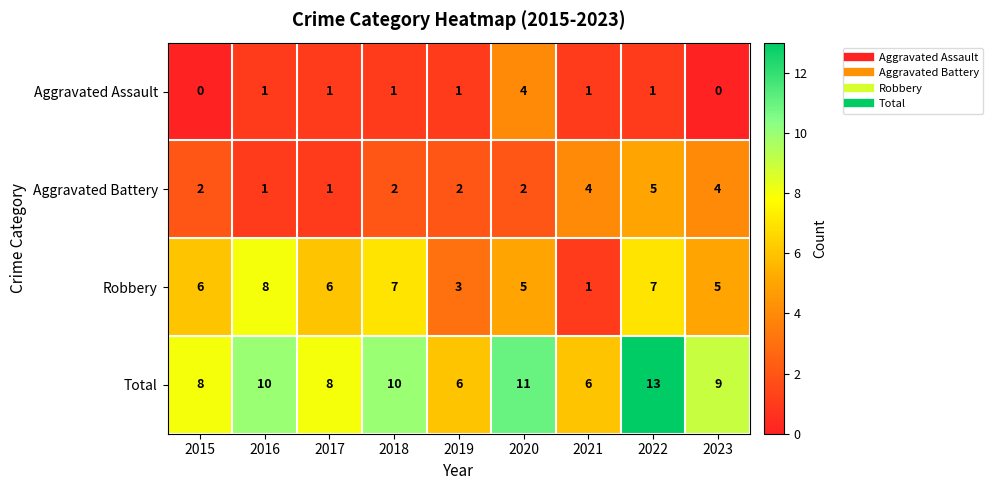

Is the value of Aggravated Assault at 2021 greater than the value of Aggravated Battery at 2020?

No